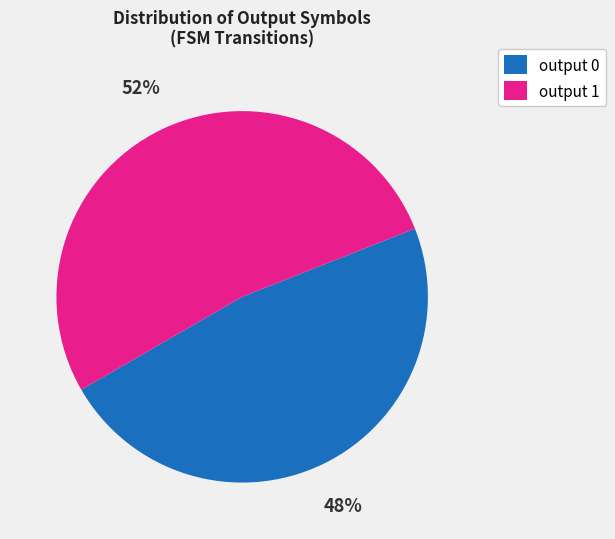

Do output 0 and output 1 together represent more than half of the pie?

Yes